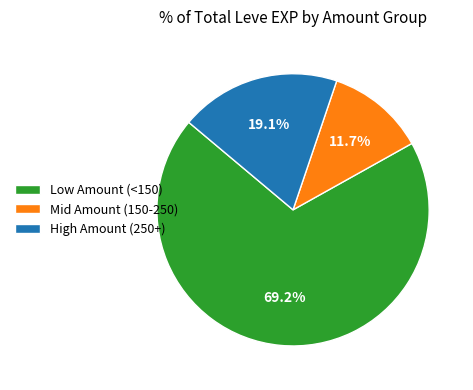

Does High Amount (250+) represent more than half of the total?

No